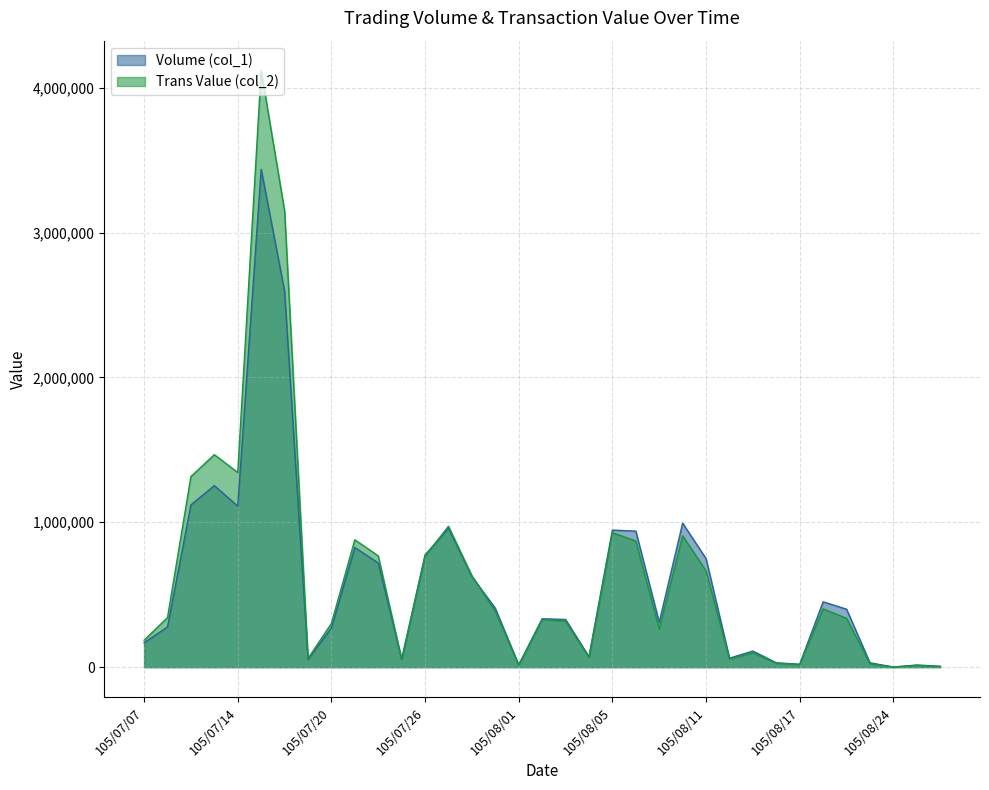

What is the label of the 29th point from the left?

105/08/17